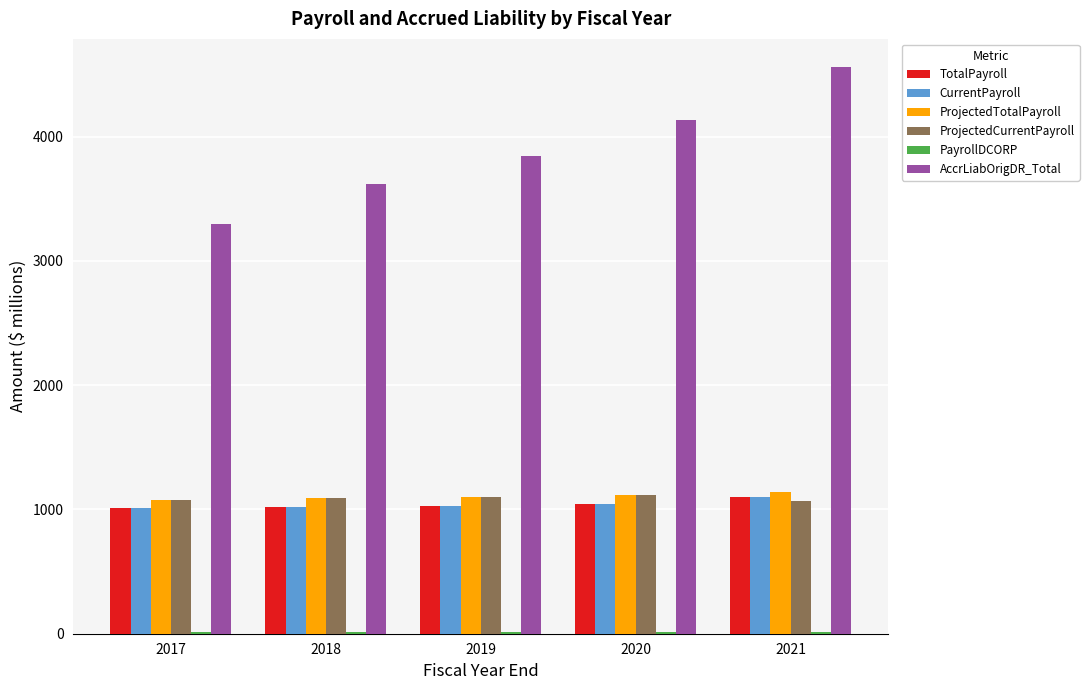

Between 2017 and 2021, which series saw the biggest shift?

AccrLiabOrigDR_Total